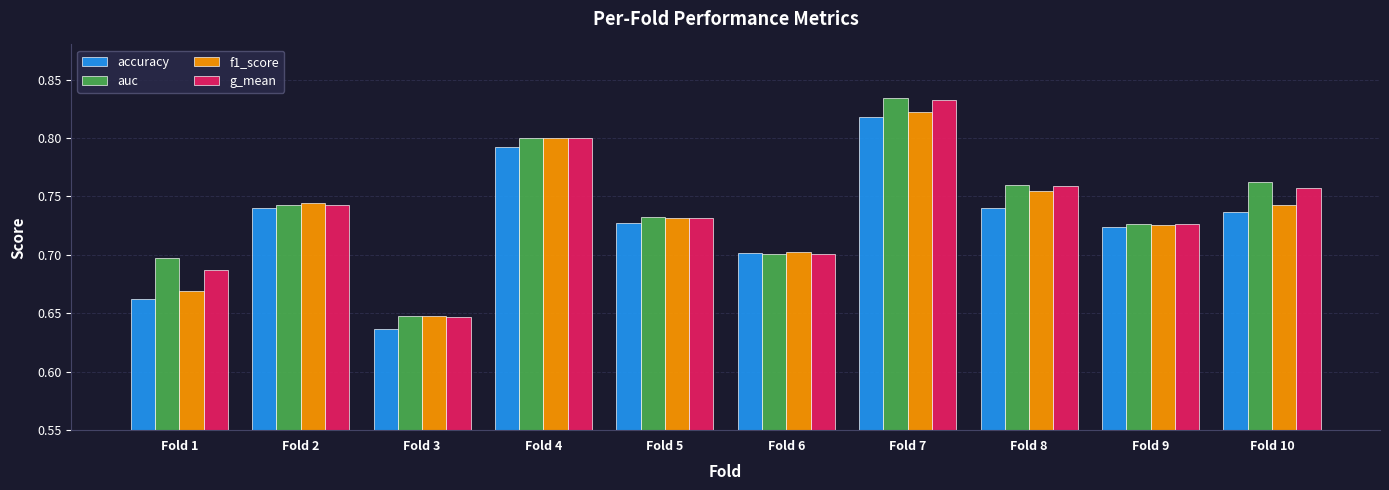

How many groups of bars are there?

10